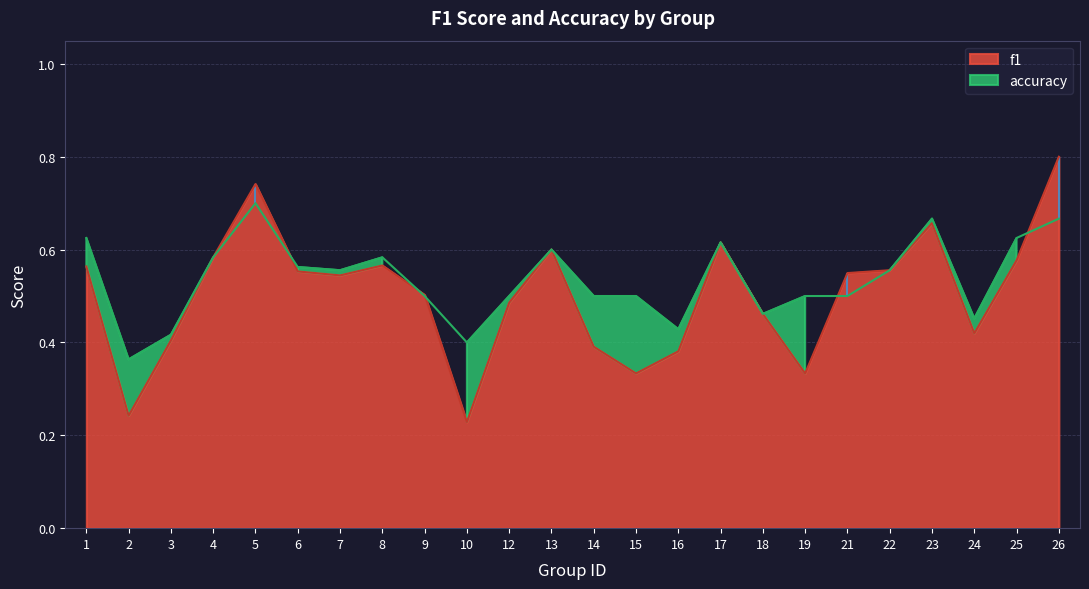

List the series in order of their peak value, highest first.

f1, accuracy